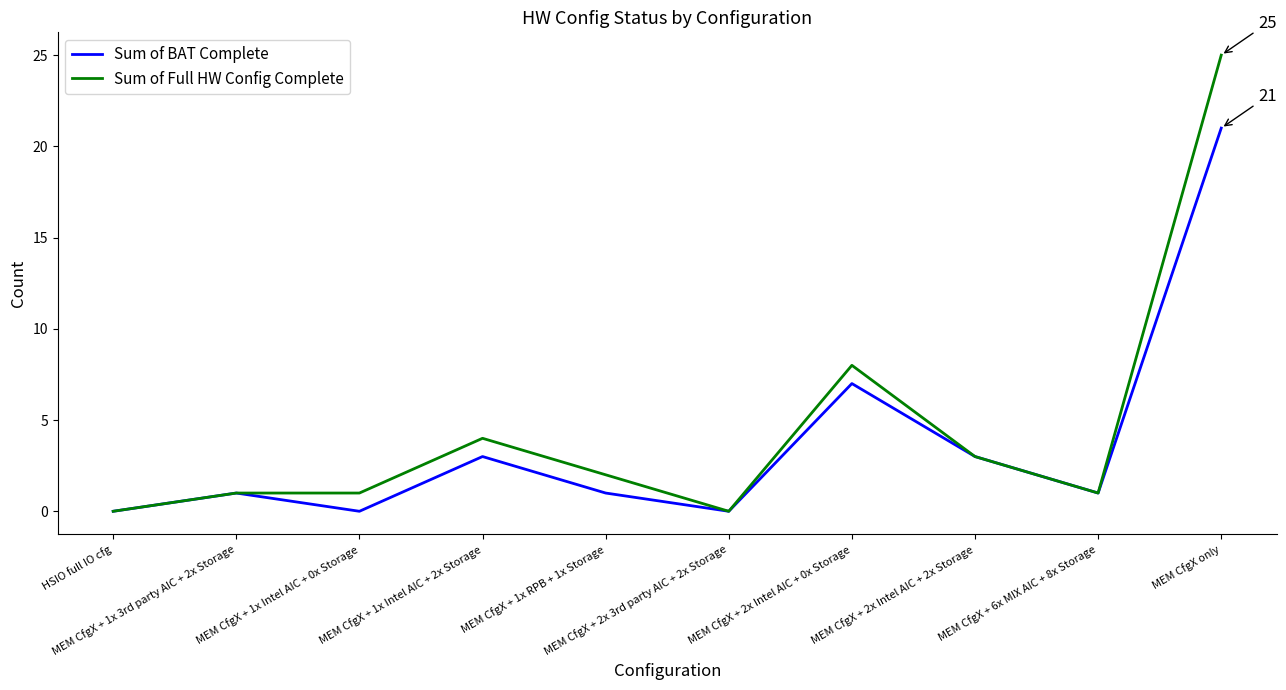

What is the sum of all Sum of BAT Complete values?

37